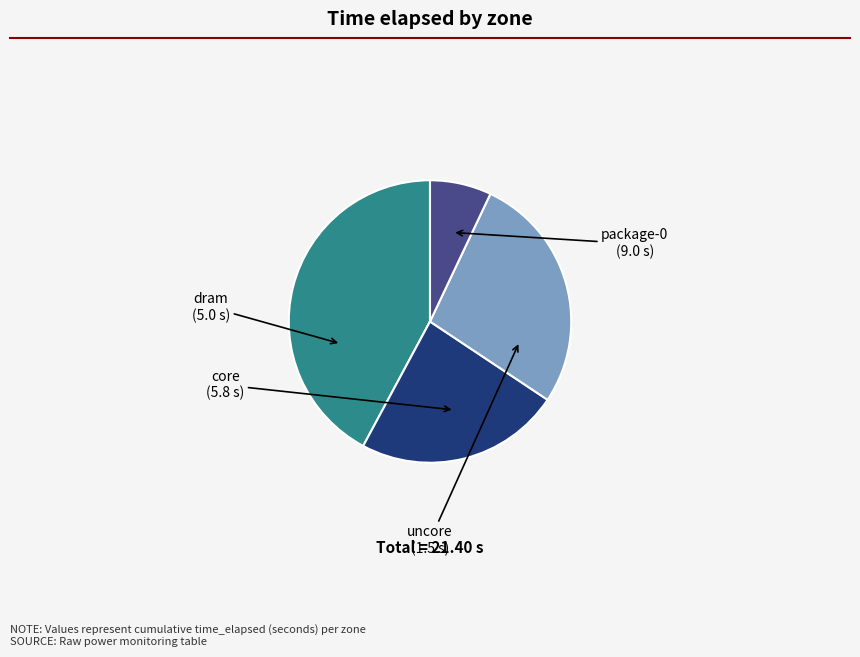

Is there a majority slice in this chart?

No